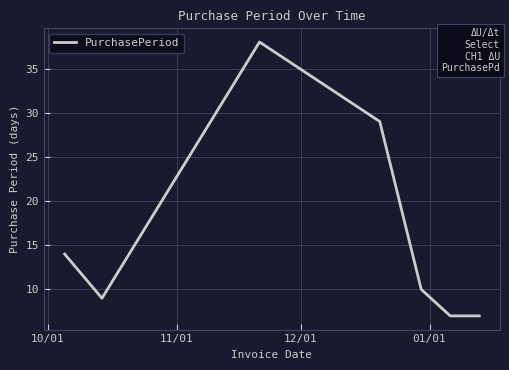

How many series are shown in this chart?

1